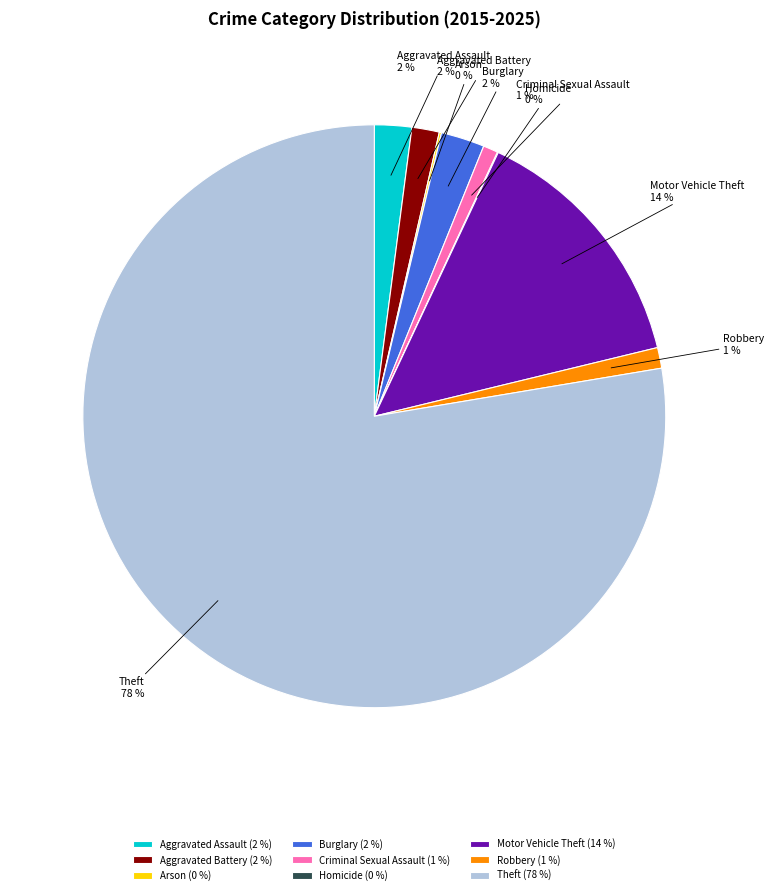

Is the sum of Burglary and Motor Vehicle Theft greater than half?

No